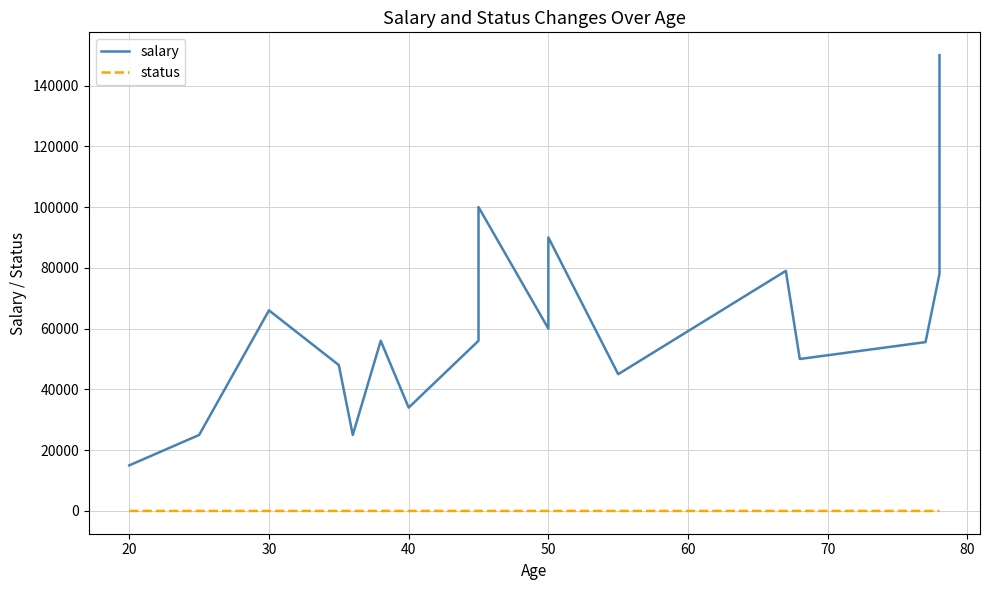

True or false: status and salary cross at least once.

False